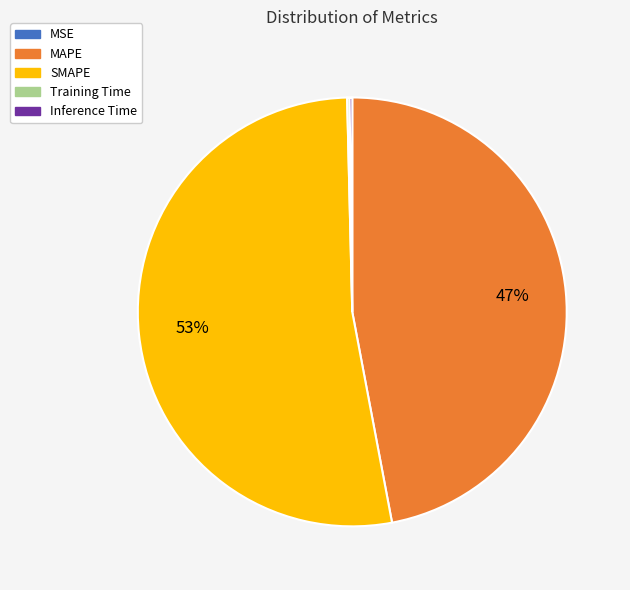

Which category has the biggest portion of the pie?

SMAPE